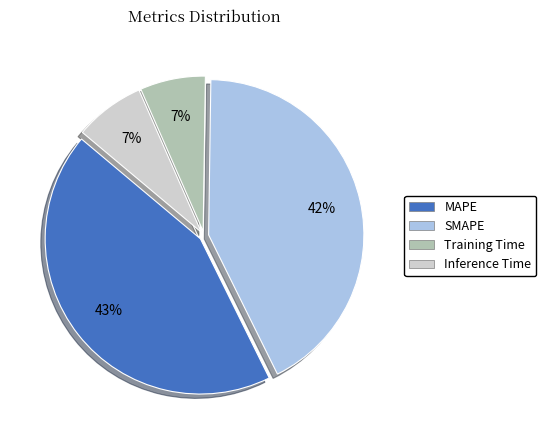

Is there any slice that represents more than half of the pie?

No